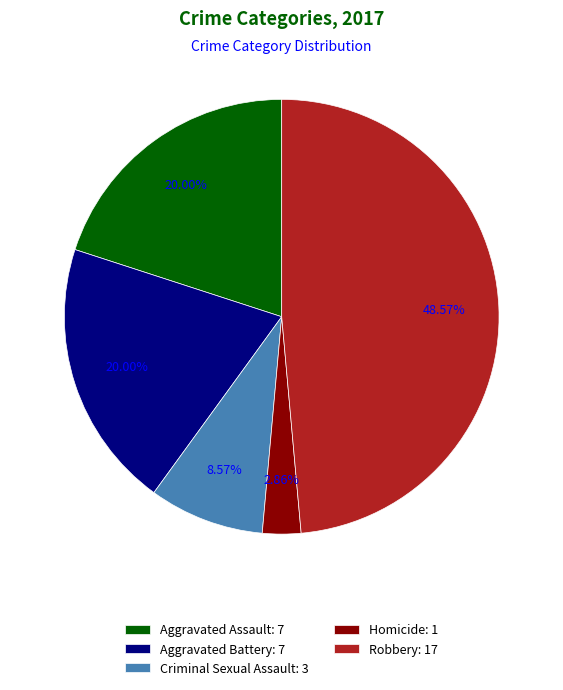

How many slices are in this pie chart?

5